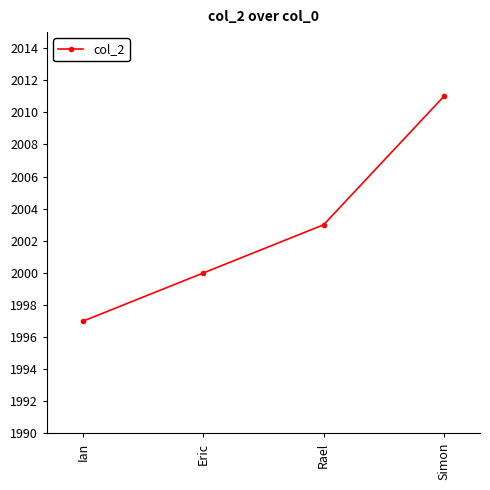

Count the number of categories in the chart.

4